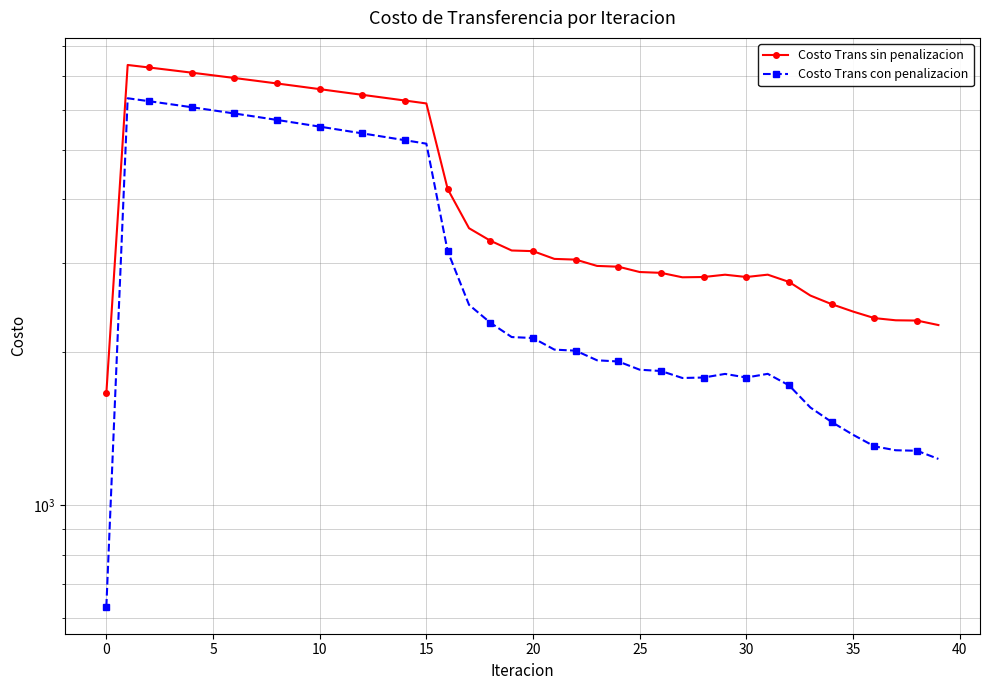

At which label is Costo Trans con penalizacion closest to 3475?

16